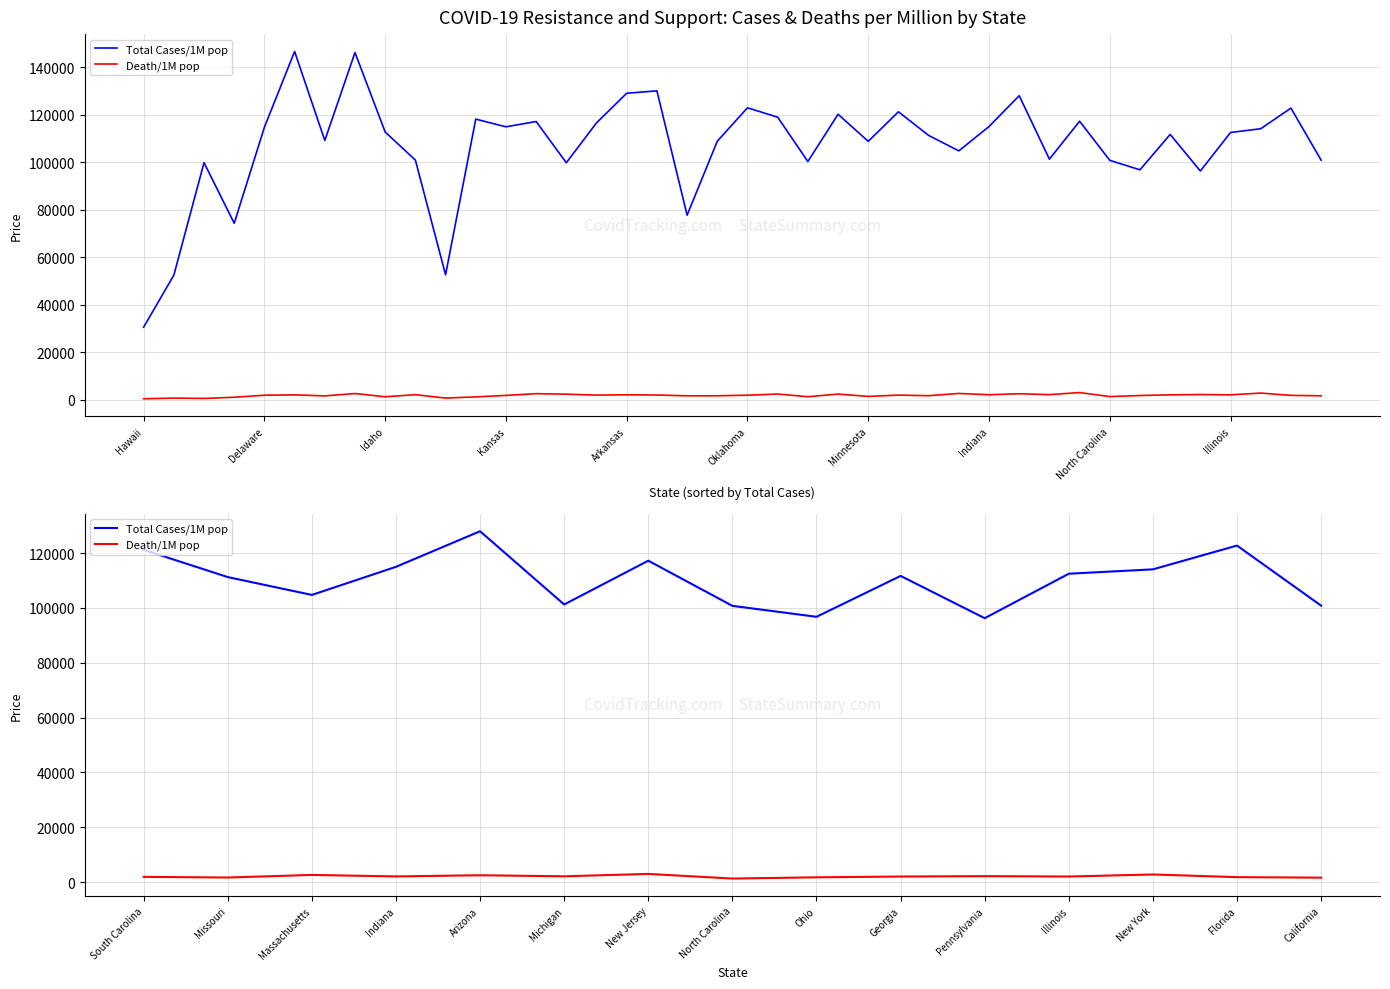

Is it true that Total Cases/1M pop equals 112472 at Illinois?

True